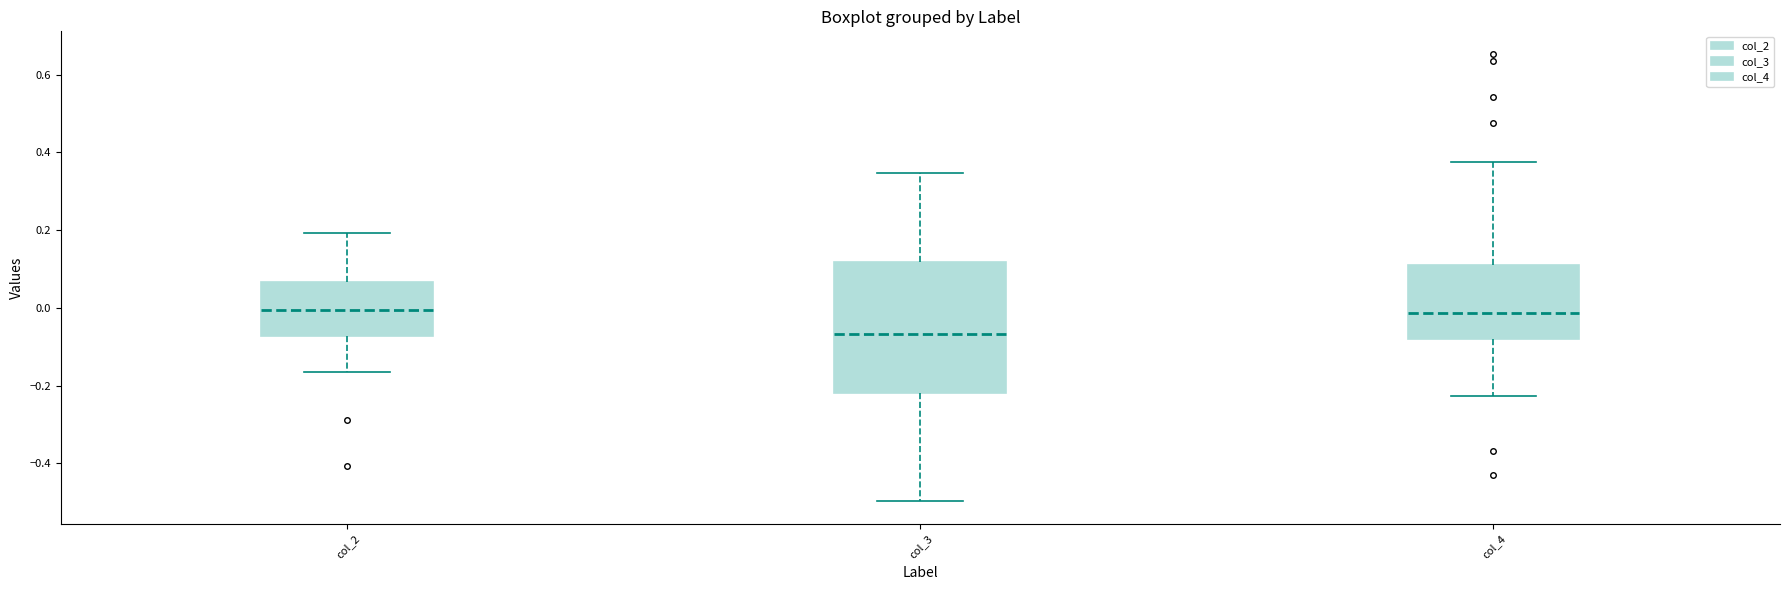

Reading left to right, transcribe this box plot: for each box, give where its median line is, the range the box spans, and where its two whiskers end, as read against the y-axis. The values are not printed on the chart, so give them approximately, as read against the axis.

col_2: median 0.00, box -0.08 to 0.06, whiskers -0.16 to 0.20
col_3: median -0.06, box -0.22 to 0.12, whiskers -0.50 to 0.34
col_4: median -0.02, box -0.08 to 0.12, whiskers -0.22 to 0.38